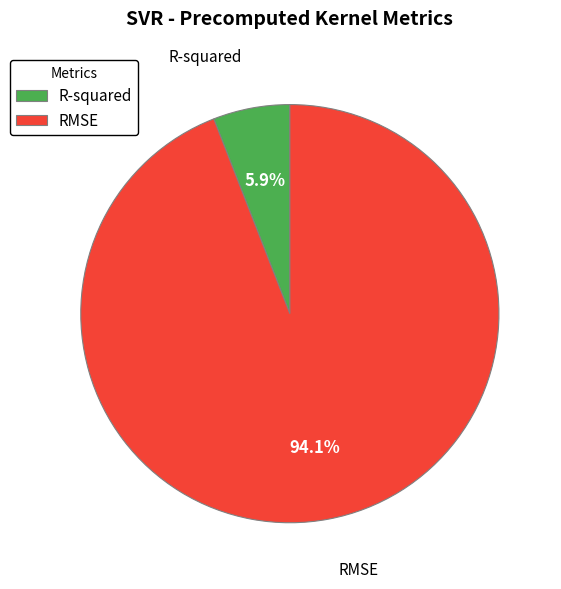

To the nearest percent, what portion does RMSE represent?

94%